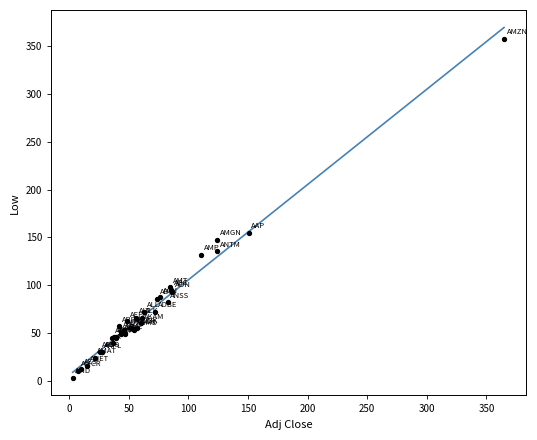

What Y value in the scatter plot is closest to 180?

154.5